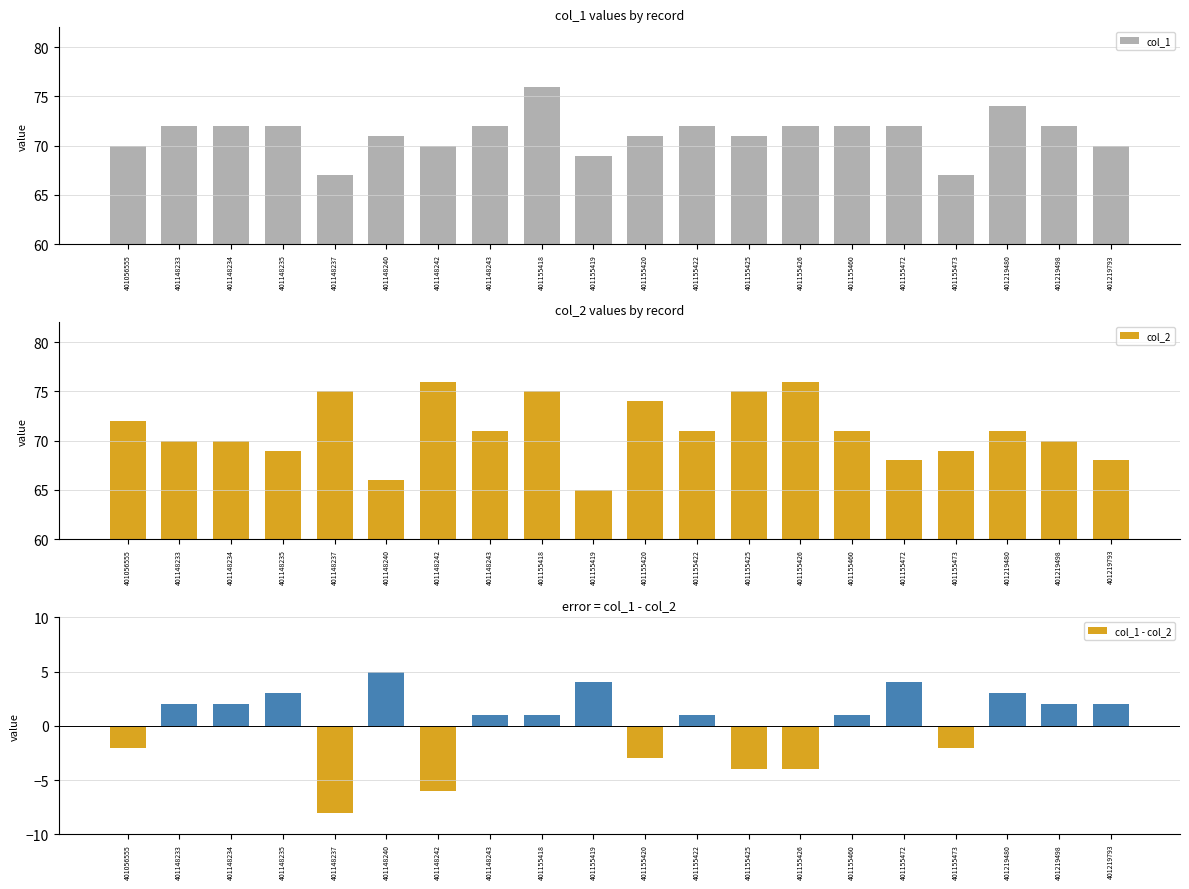

What is the average value of the col_2 series?

71